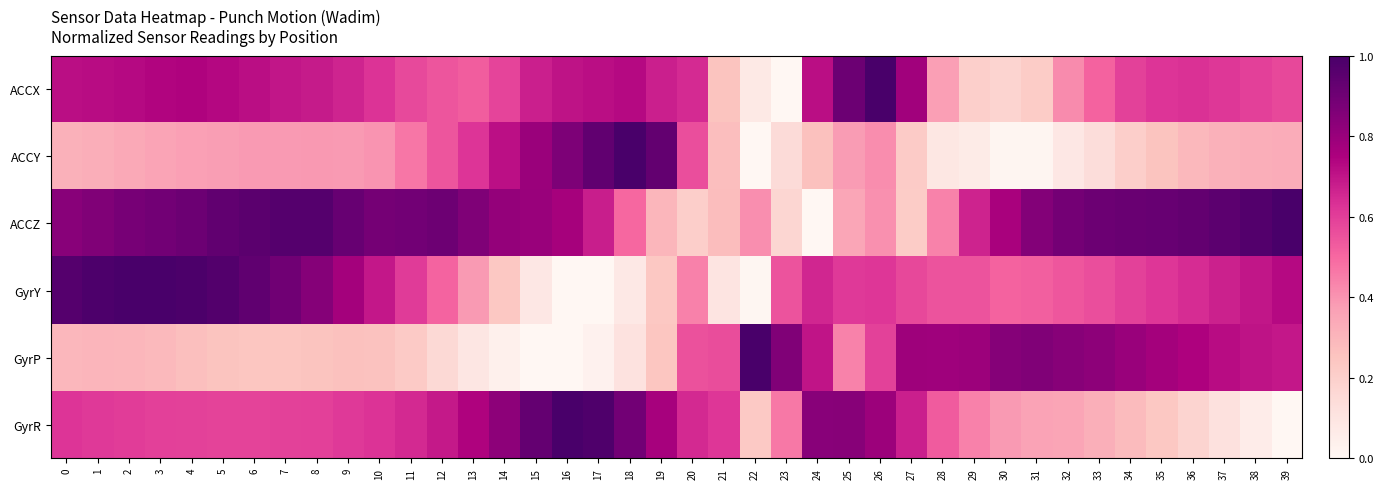

Rank the series at 1 from lowest to highest value.

GyrP, ACCY, GyrR, ACCX, ACCZ, GyrY